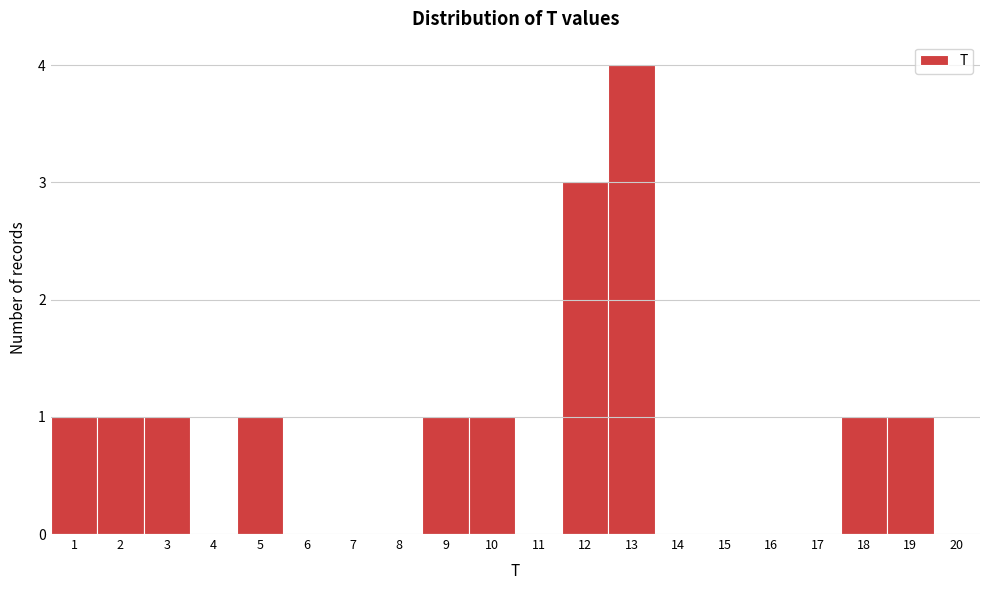

How tall is the bar that spans 18.5 to 19.5 on the x-axis? The values are not printed on the chart, so give them approximately, as read against the axis.

1